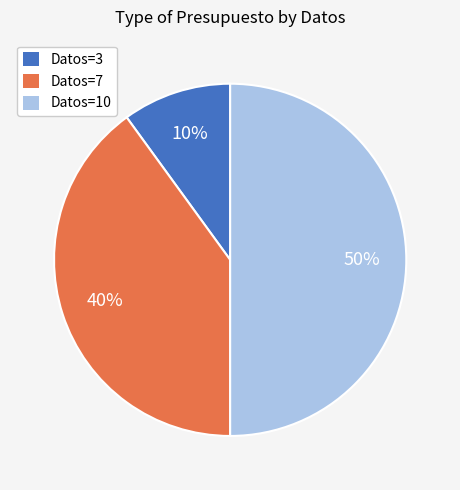

To the nearest percent, what is the difference between the largest and smallest slice percentages?

40%